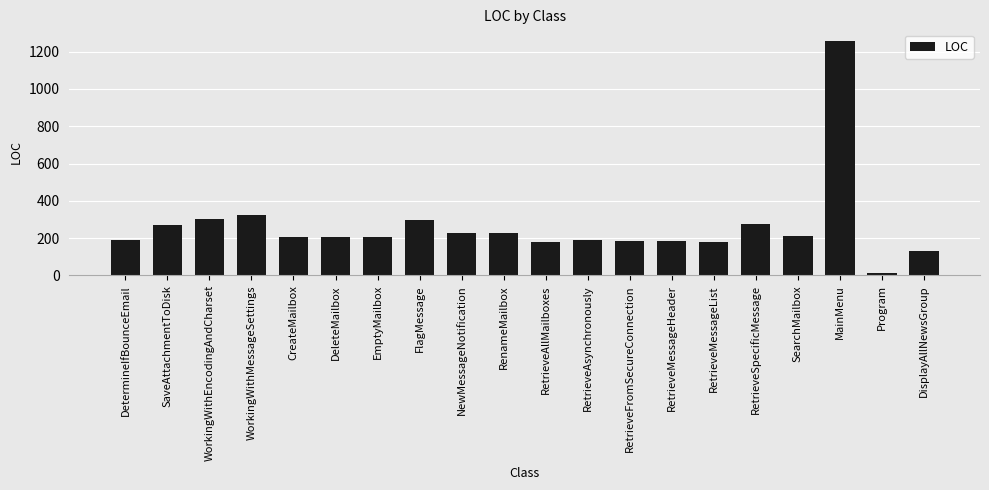

True or false: the data shows 63 at RetrieveAsynchronously.

False